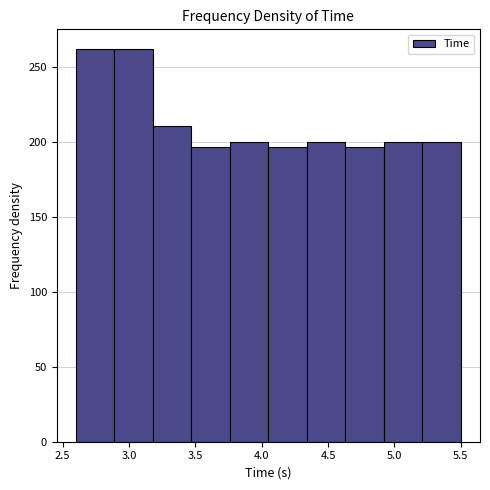

Reading left to right, transcribe this chart: for each bar, give the range it covers on the x-axis and its height. Neither the bar edges nor the heights are printed on the chart, so give them approximately, as read against the axes.

2.60 to 2.89: 260
2.89 to 3.18: 260
3.18 to 3.47: 210
3.47 to 3.76: 195
3.76 to 4.05: 200
4.05 to 4.34: 195
4.34 to 4.63: 200
4.63 to 4.92: 195
4.92 to 5.21: 200
5.21 to 5.50: 200